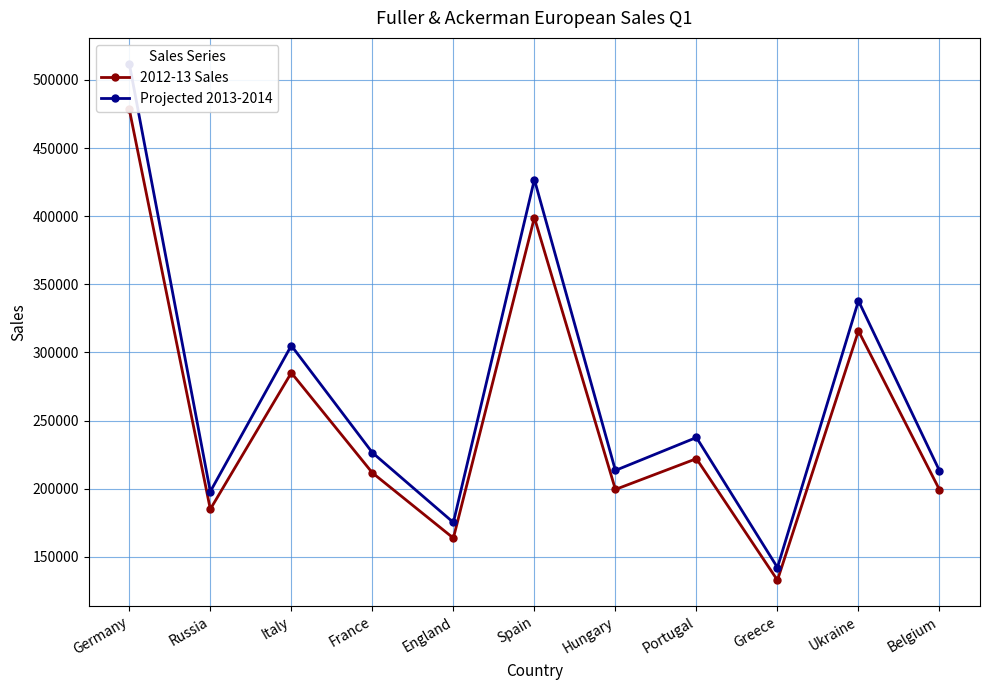

What is the difference between the maximum and minimum values in the Projected 2013-2014 series?

369726.7